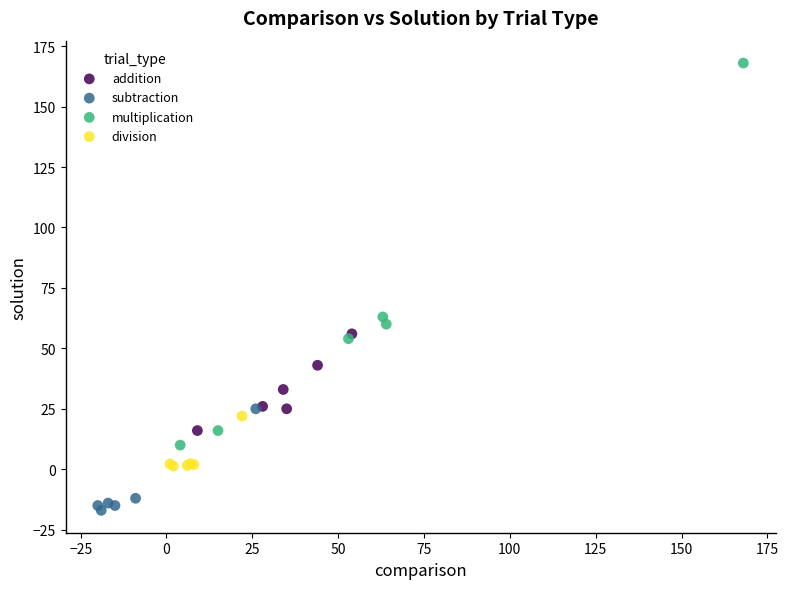

Which series has the widest spread of Y values?

multiplication